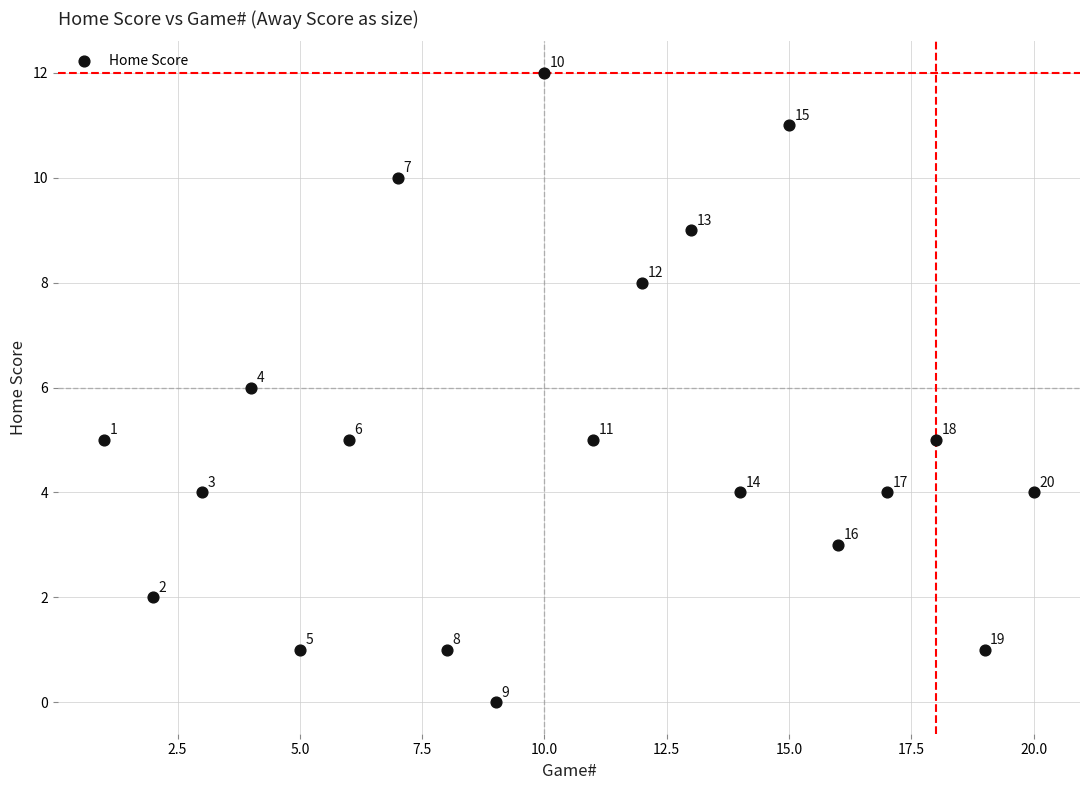

What Y value in the scatter plot is closest to 6?

6